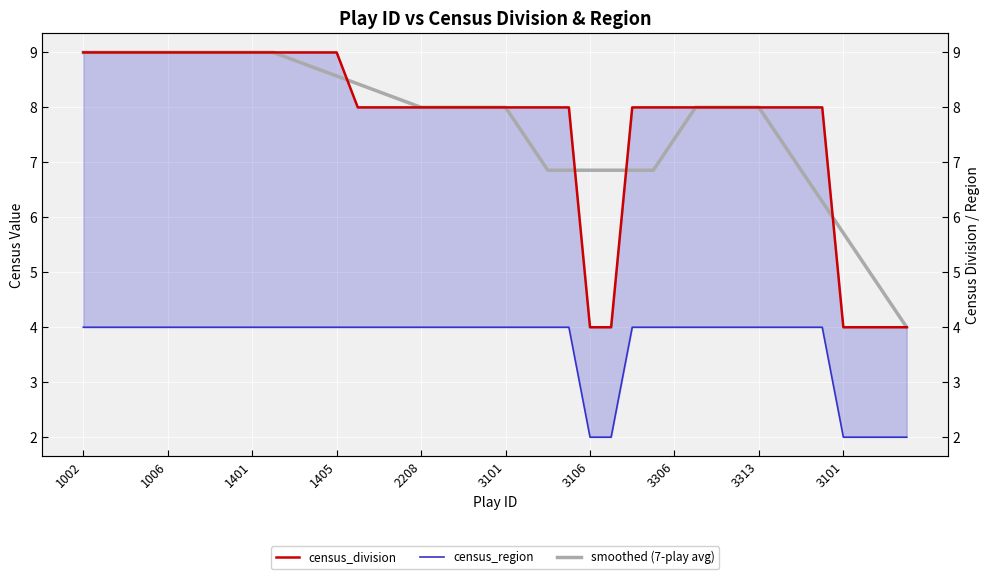

What is the total value across all series at 15?

20.1